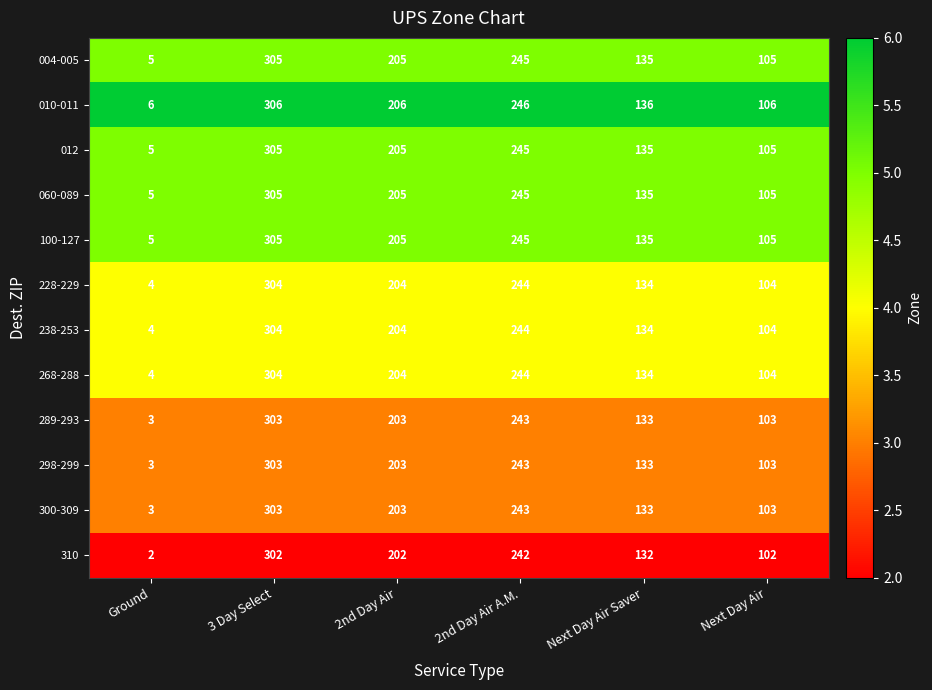

What is the minimum value for 060-089?

5